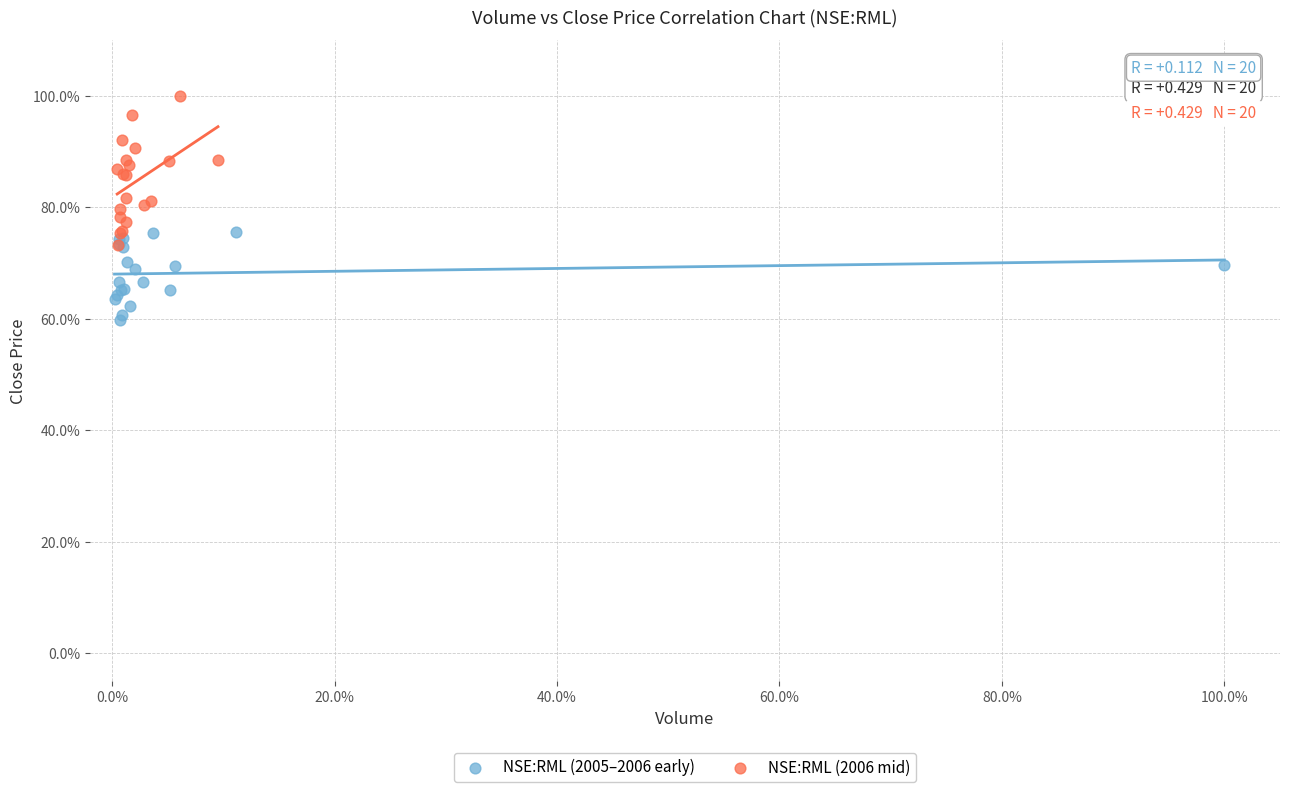

What are all the series names shown in the legend?

NSE:RML (2005–2006 early), NSE:RML (2006 mid)